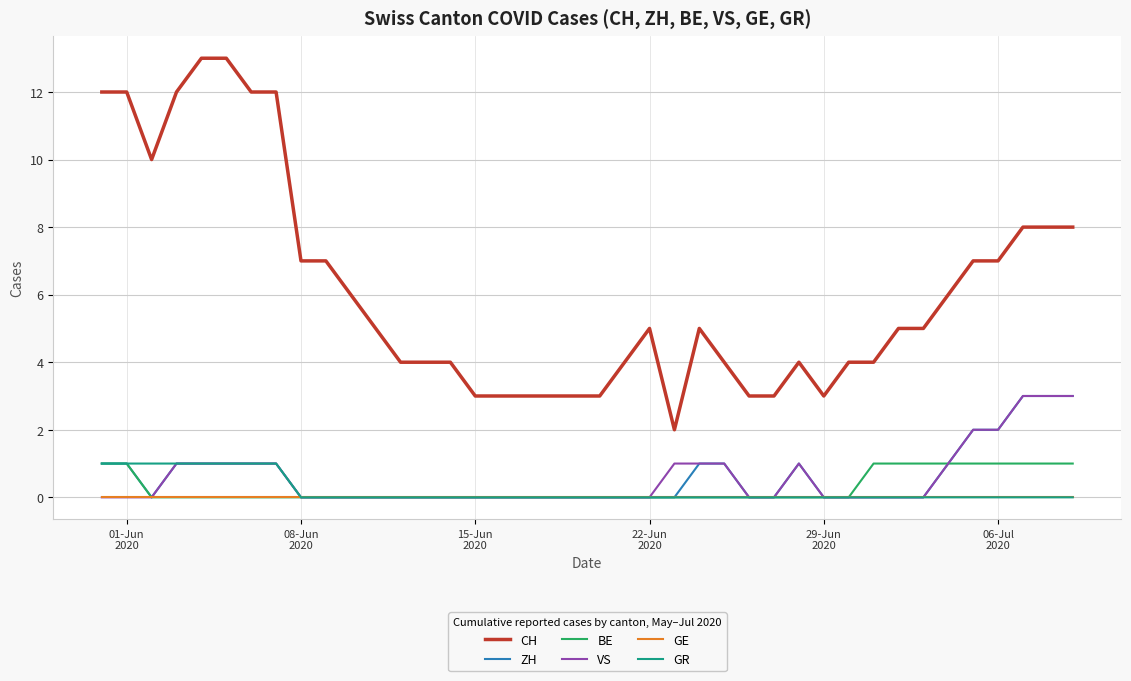

Which series has the widest spread of values?

CH